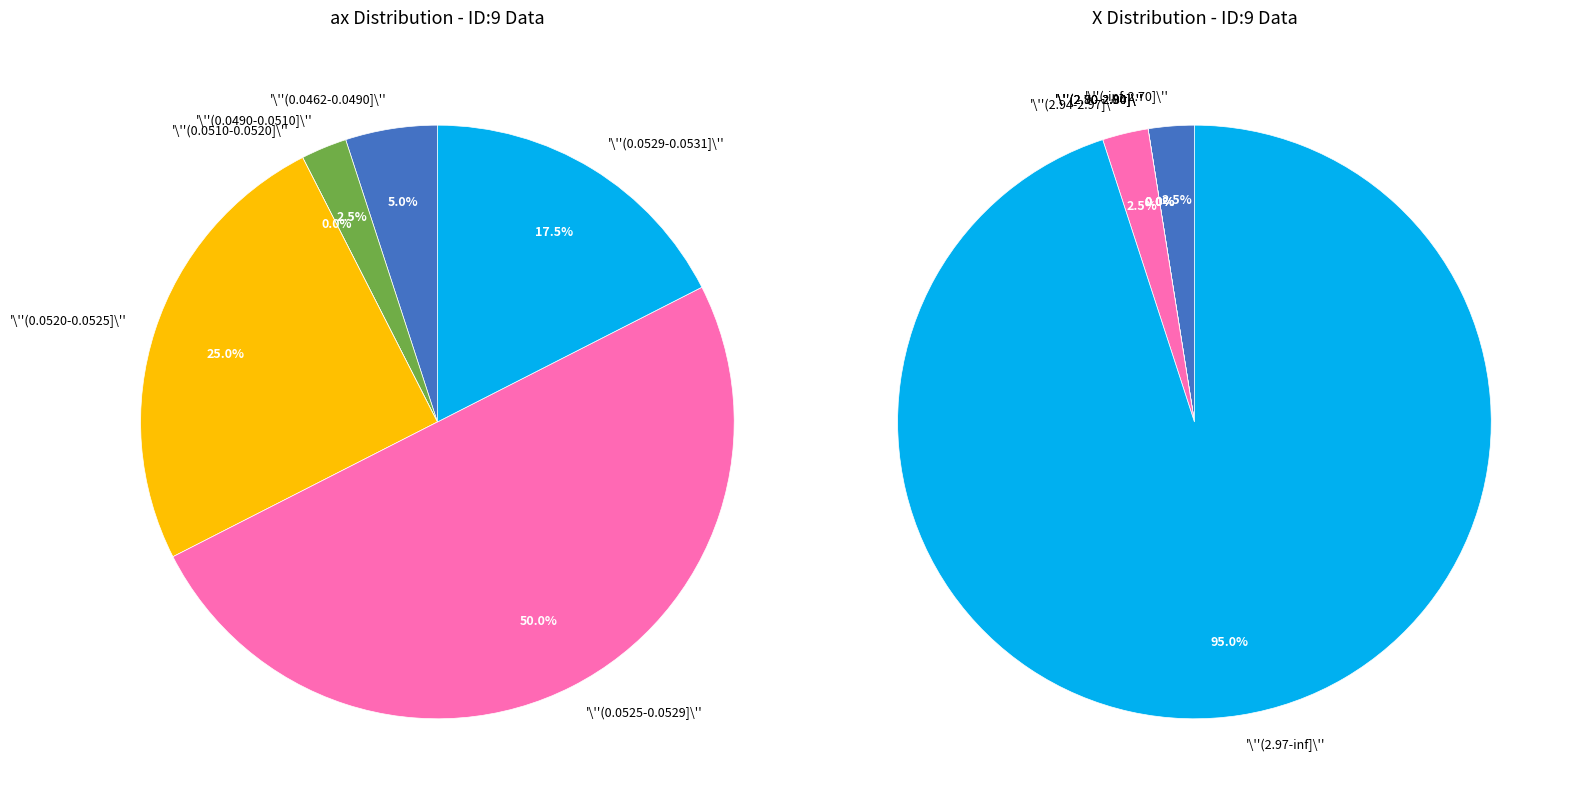

What percentage is the 4 slice, to the nearest percent?

3%